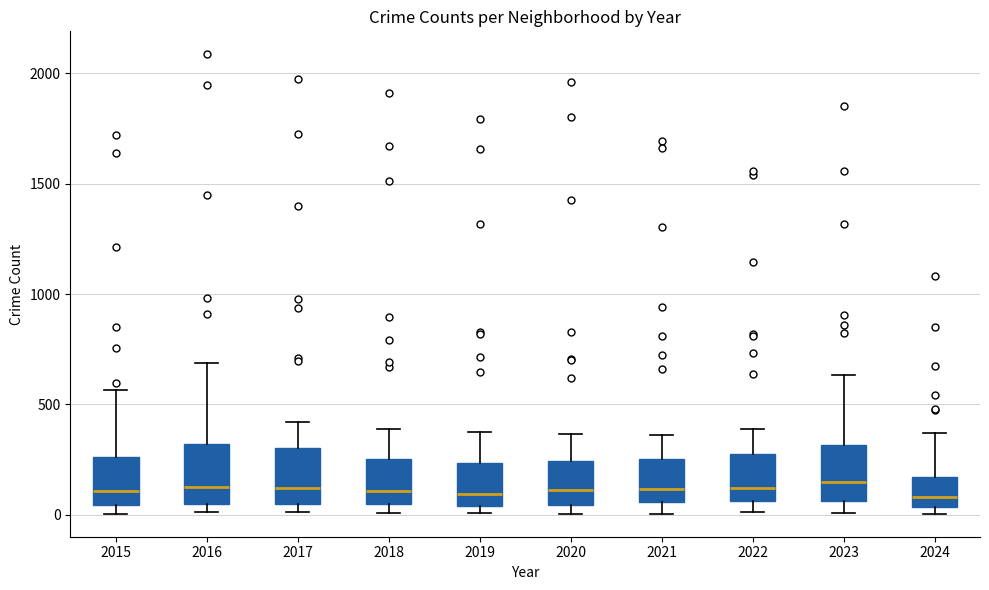

Reading left to right, transcribe this box plot: for each box, give where its median line is, the range the box spans, and where its two whiskers end, as read against the y-axis. The values are not printed on the chart, so give them approximately, as read against the axis.

2015: median 100, box 50 to 250, whiskers 0 to 550
2016: median 150, box 50 to 300, whiskers 0 to 700
2017: median 100, box 50 to 300, whiskers 0 to 400
2018: median 100, box 50 to 250, whiskers 0 to 400
2019: median 100, box 50 to 250, whiskers 0 to 400
2020: median 100, box 50 to 250, whiskers 0 to 350
2021: median 100, box 50 to 250, whiskers 0 to 350
2022: median 100, box 50 to 250, whiskers 0 to 400
2023: median 150, box 50 to 300, whiskers 0 to 650
2024: median 100, box 50 to 150, whiskers 0 to 350